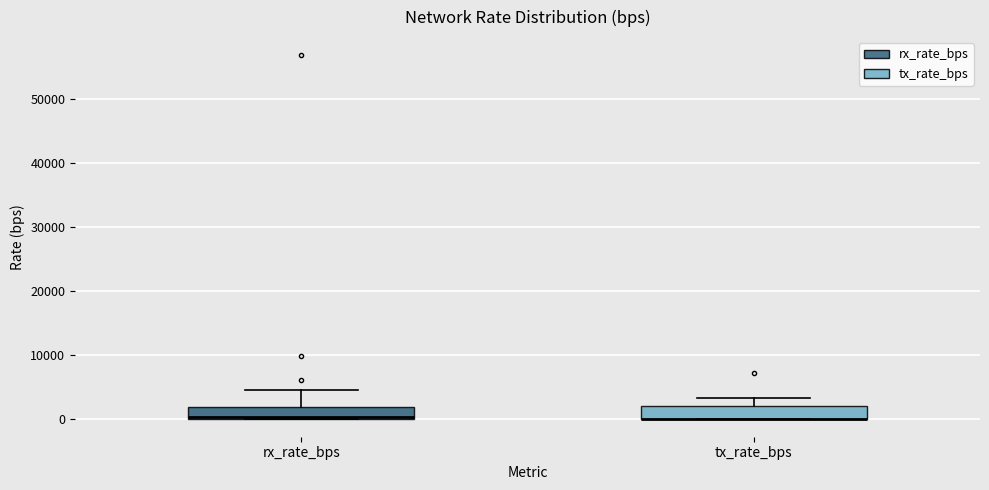

Reading left to right, read every box against the y-axis: the position of its median line, the range the box covers, and the ends of its whiskers. The values are not printed on the chart, so give them approximately, as read against the axis.

rx_rate_bps: median 0 (drawn on the box's lower edge), box 0 to 2000, whiskers 0 to 4000
tx_rate_bps: median 0 (drawn on the box's lower edge), box 0 to 2000, whiskers 0 to 3000